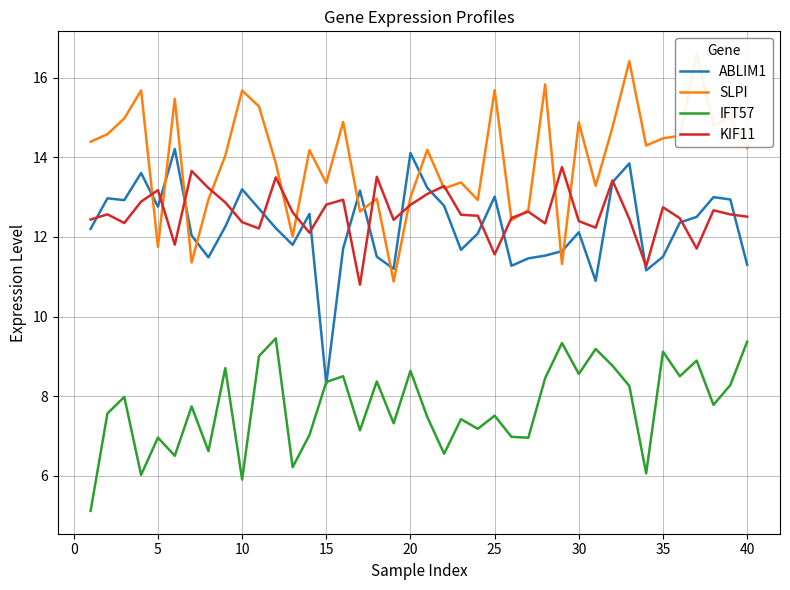

Does the chart have visible grid lines?

Yes